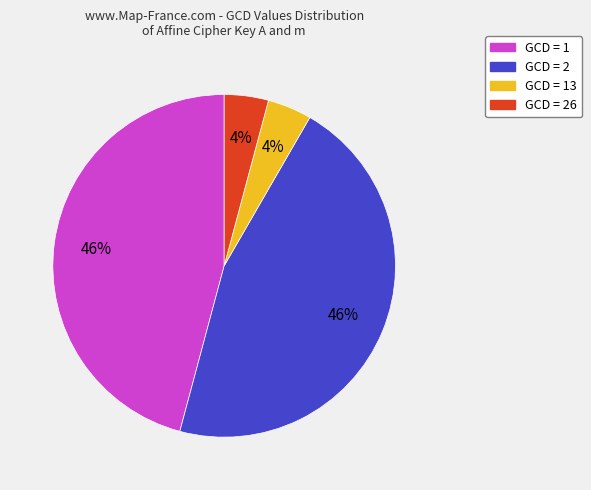

To the nearest percent, what is the average slice percentage?

25%